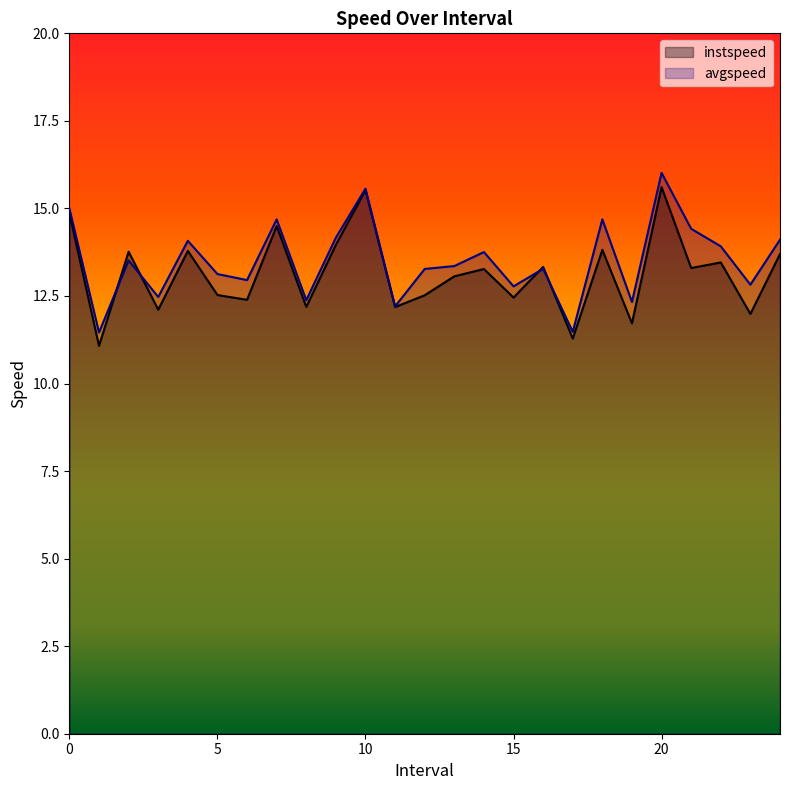

Count the number of data series in this chart.

2